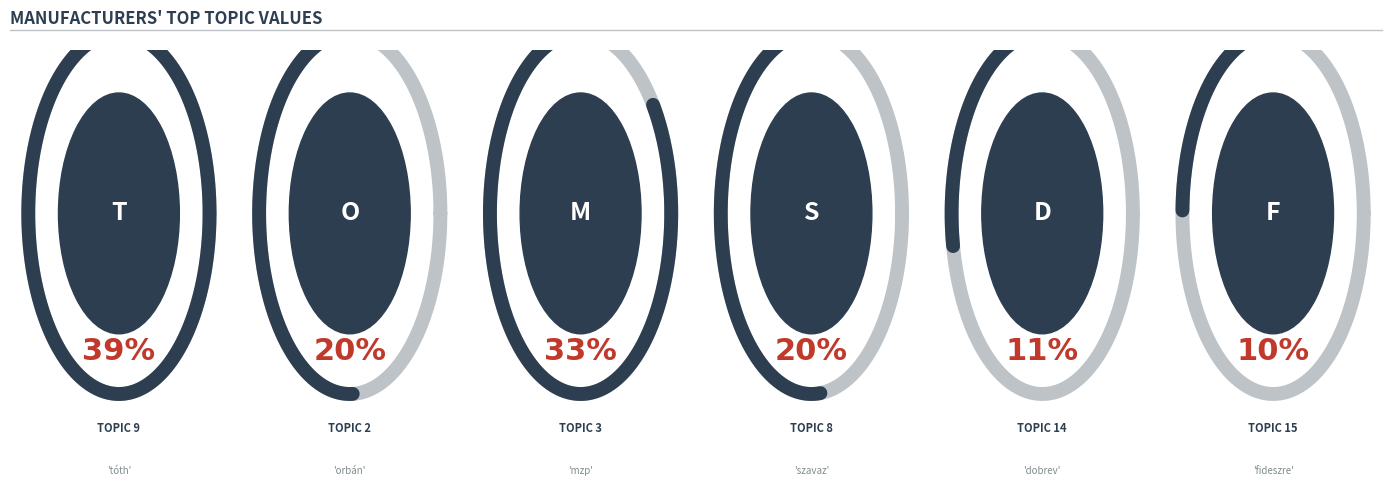

True or false: the data shows 0.4 at topic8.

False